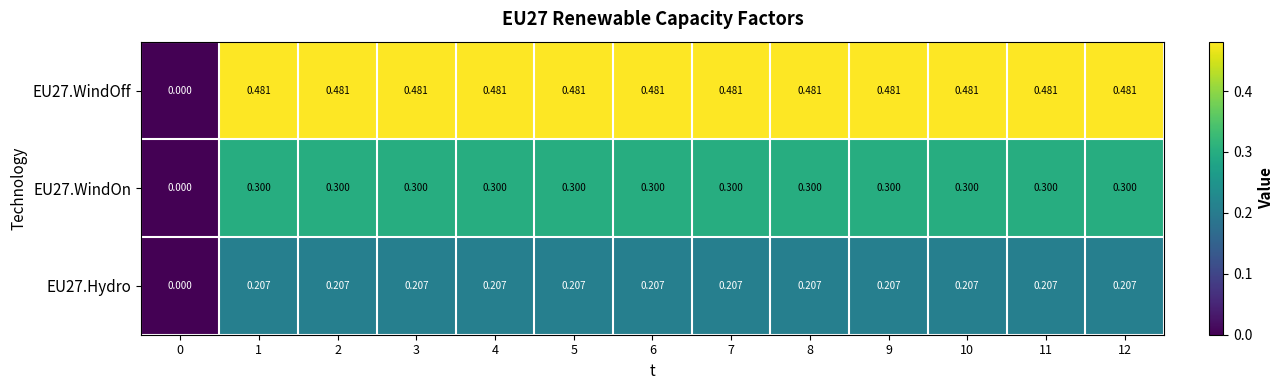

Which series has the largest total across all categories?

EU27.WindOff